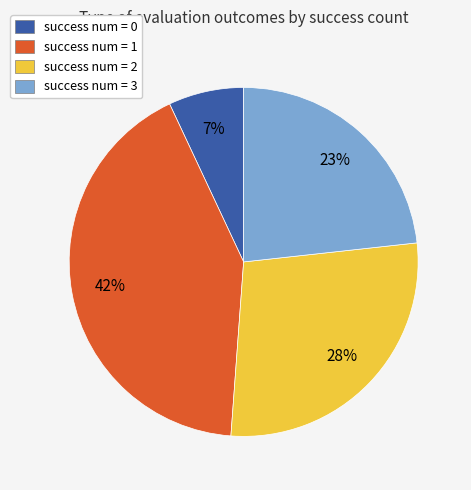

To the nearest percent, what is the combined percentage of success num = 3 and success num = 0?

30%